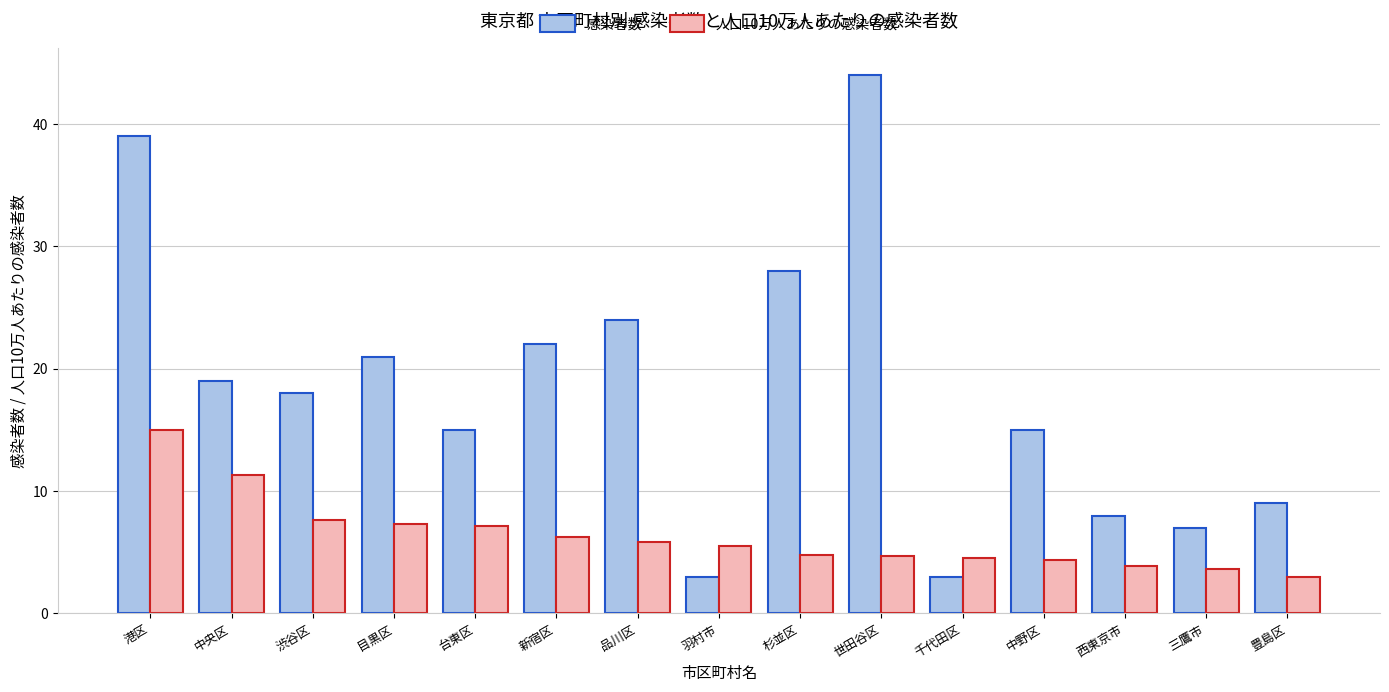

Read the 感染者数 value at 世田谷区.

44.0